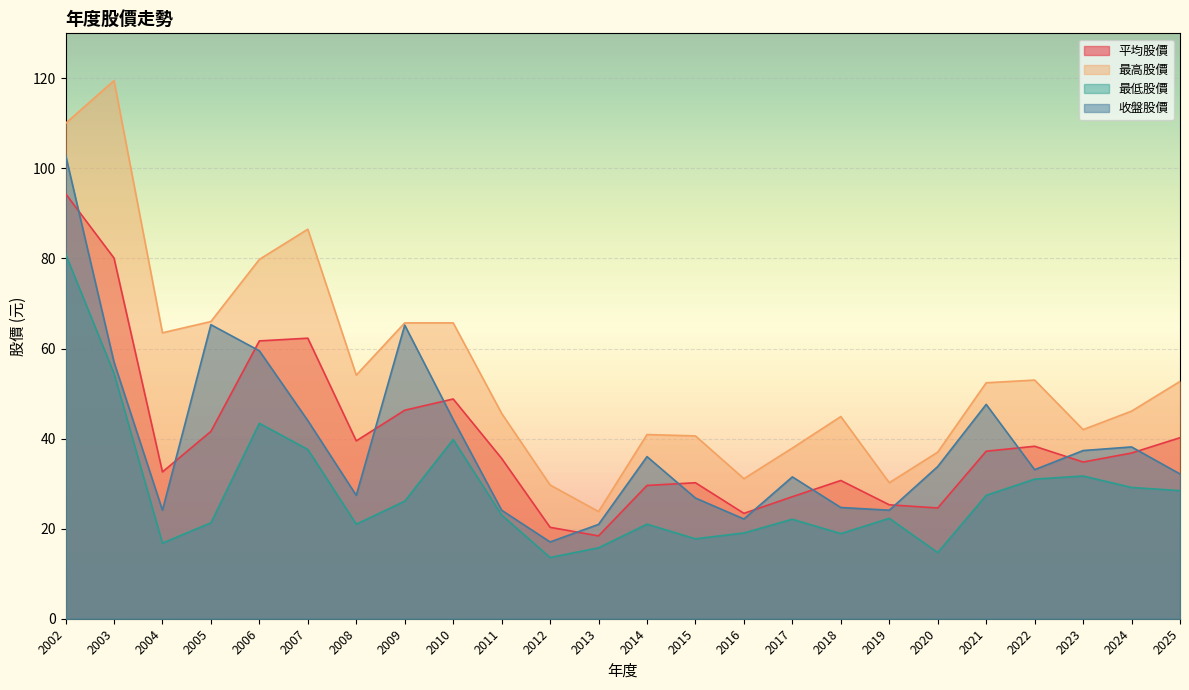

What is the smallest value displayed?

13.6